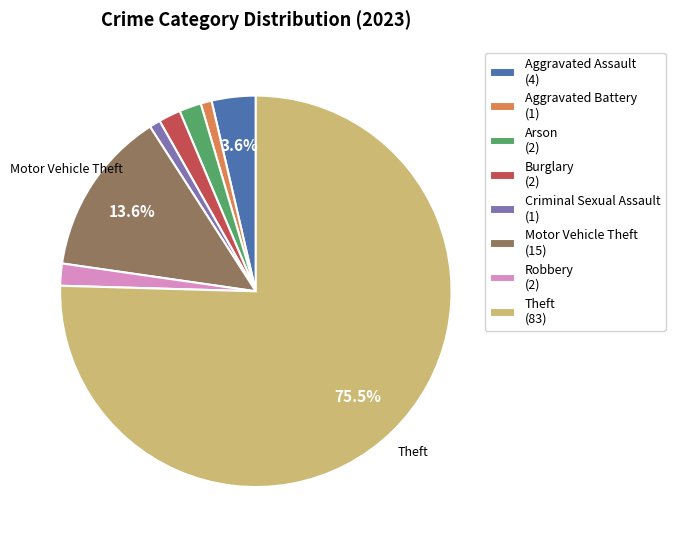

To the nearest percent, what is the difference between the largest and smallest slice percentages?

75%